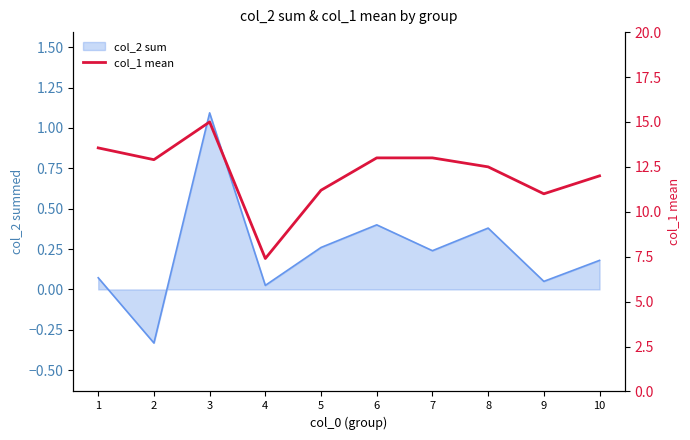

Is it true that the value at 10 is 3.3?

False